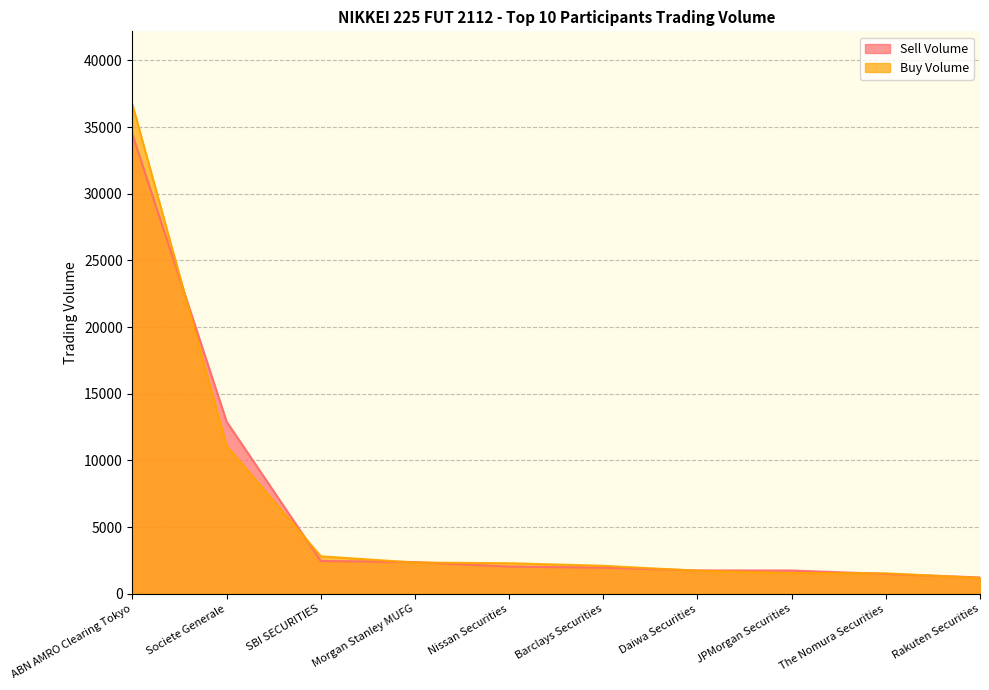

Which label corresponds to the smallest value in the chart?

Rakuten Securities